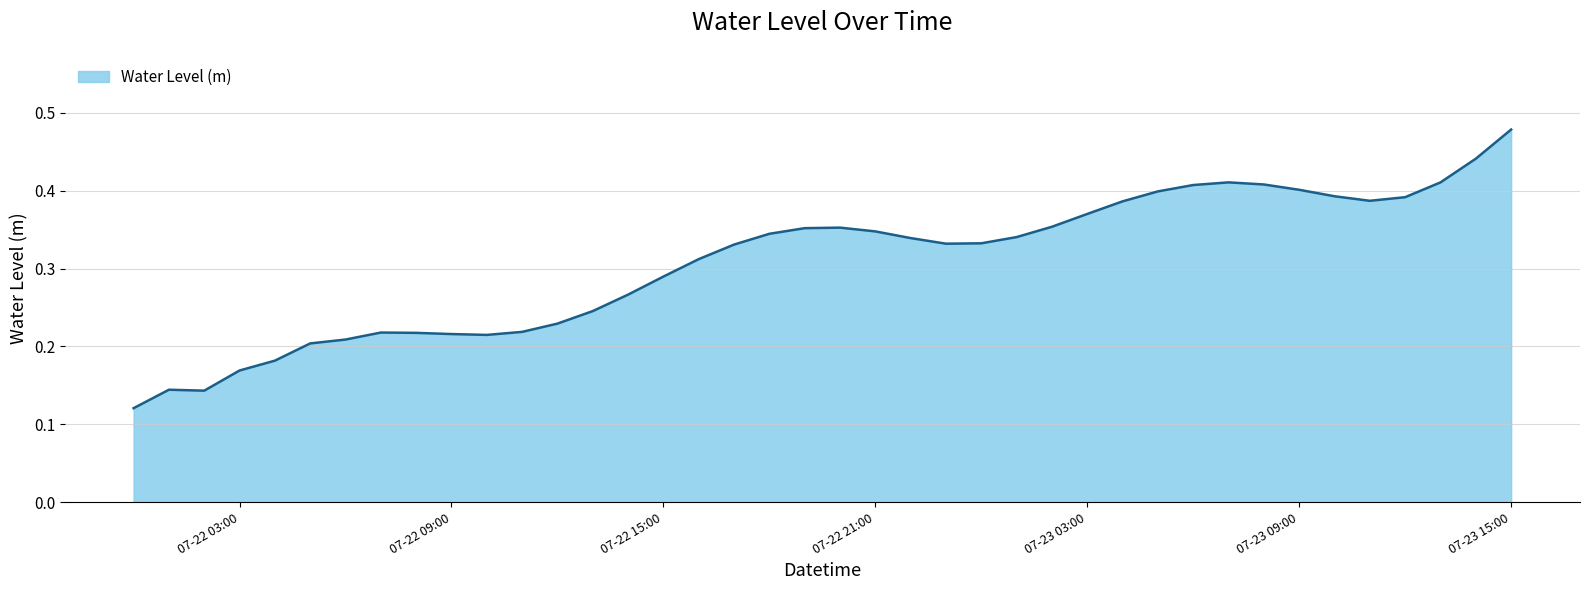

Does the chart have visible grid lines?

Yes